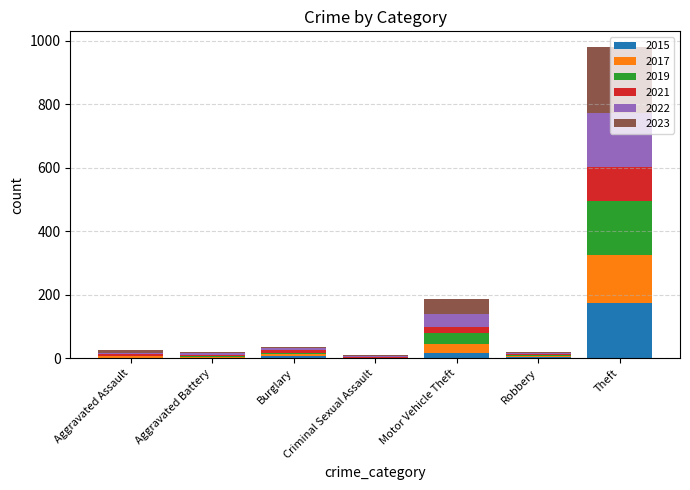

Which category has the highest value in the 2015 series?

Theft